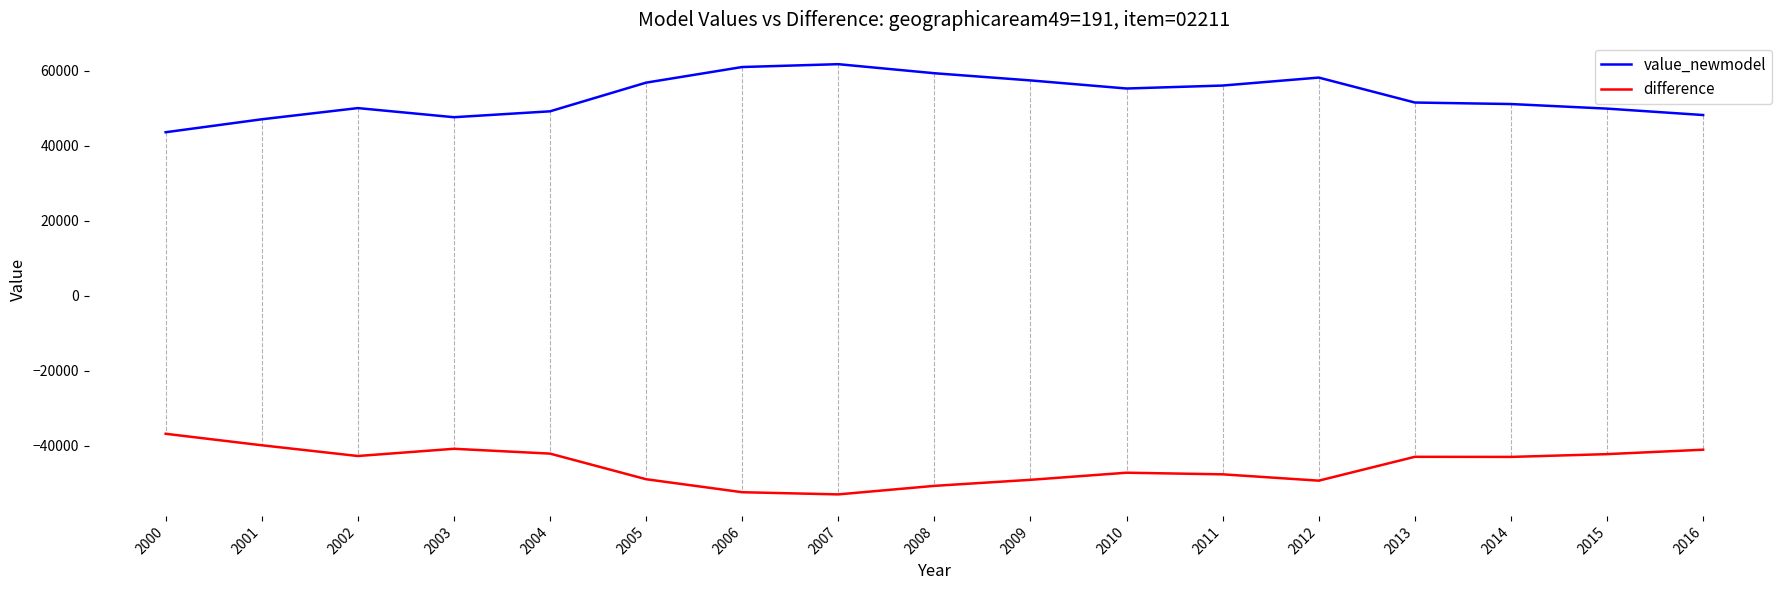

What is the greatest value displayed?

61783.2